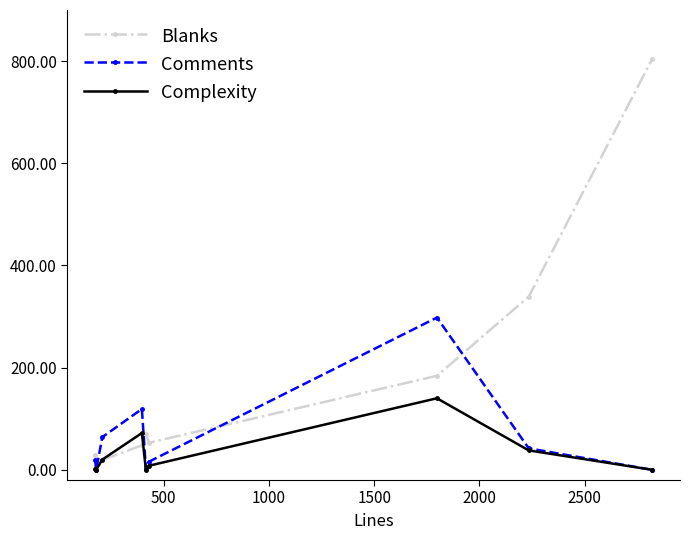

List the series in order of their overall mean, lowest first.

Complexity, Comments, Blanks